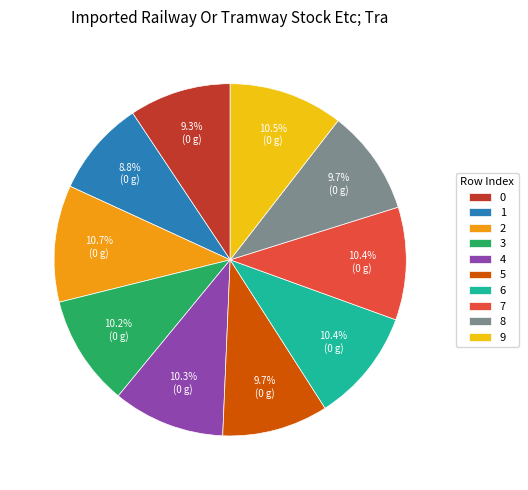

Between 0 and 6, which is larger?

6